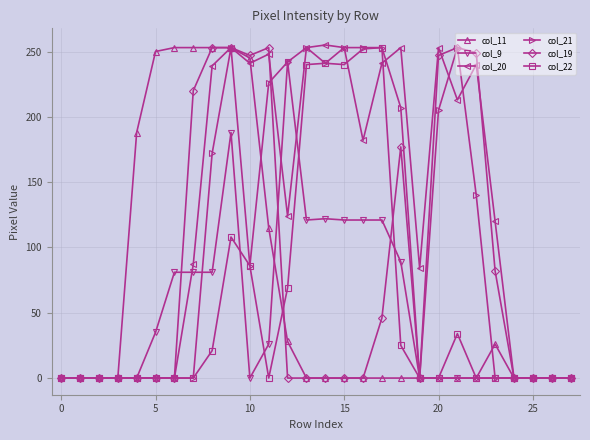

True or false: col_19 has more than 1 points higher than both neighbors.

True